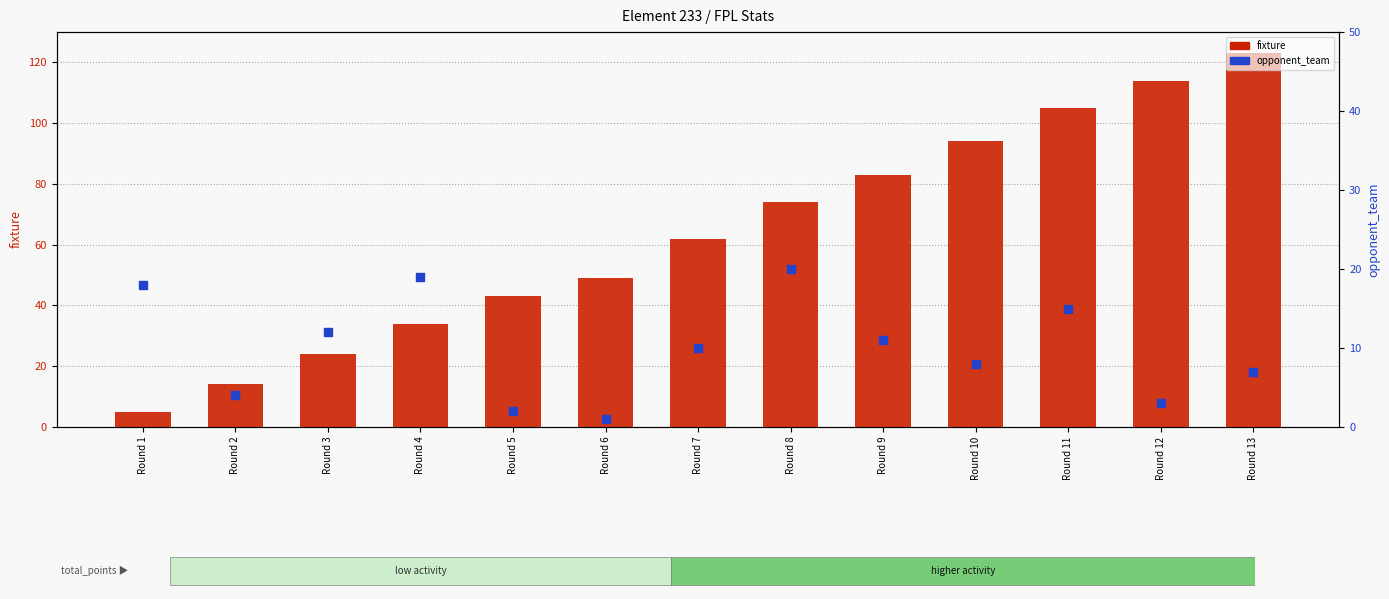

At how many categories does at least one series exceed 102?

3